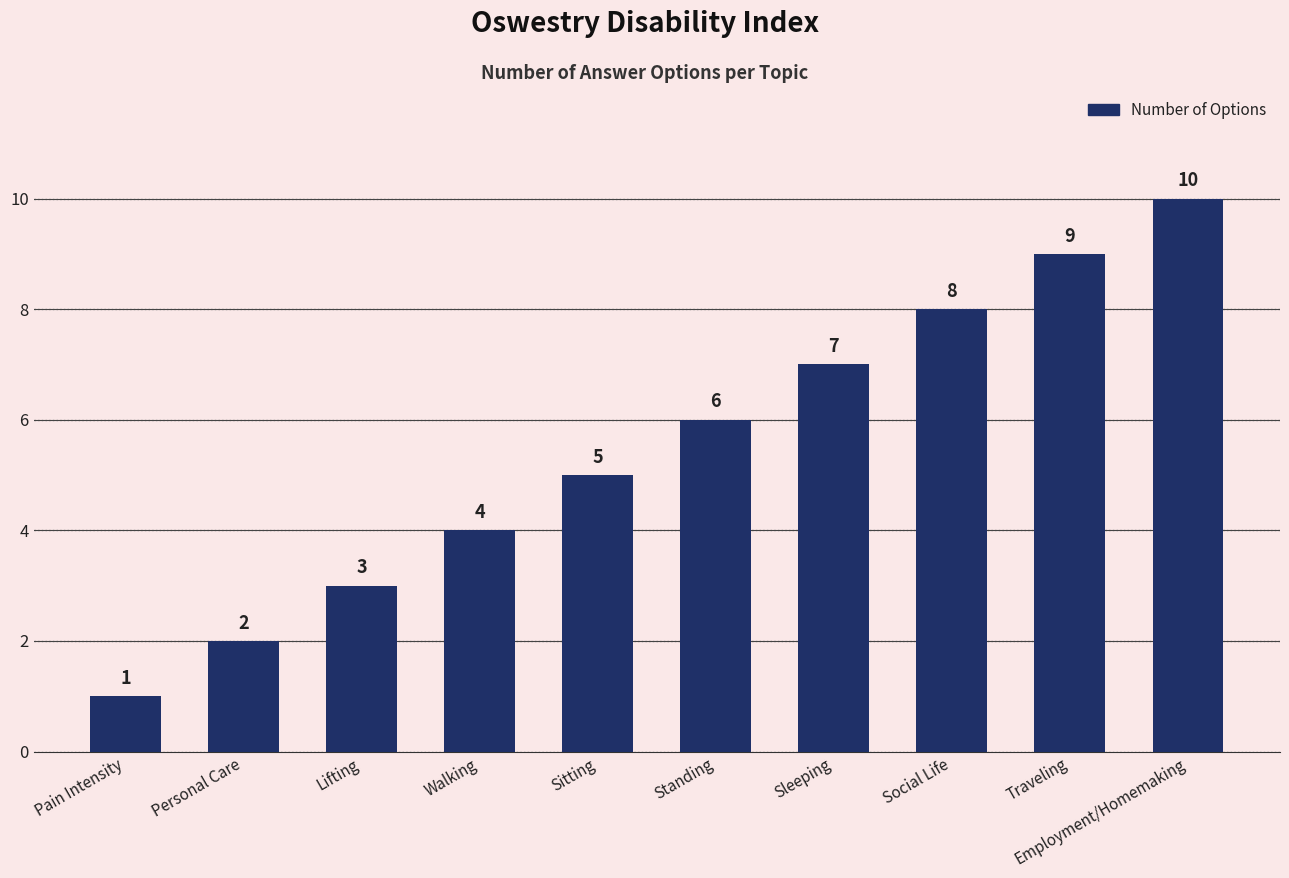

The chart shows a value of 1 at Walking. True or false?

False